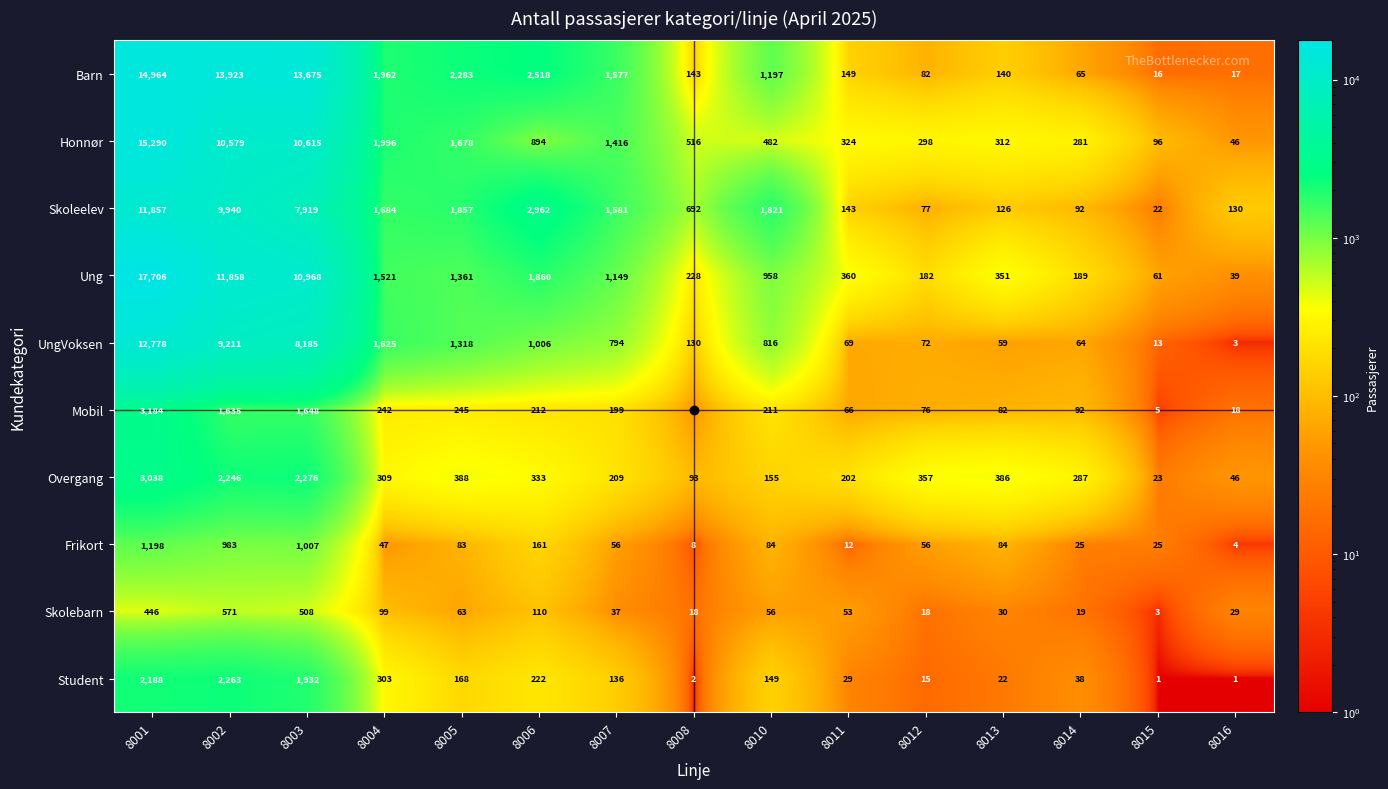

How many values in the Honnør series are below 516?

7